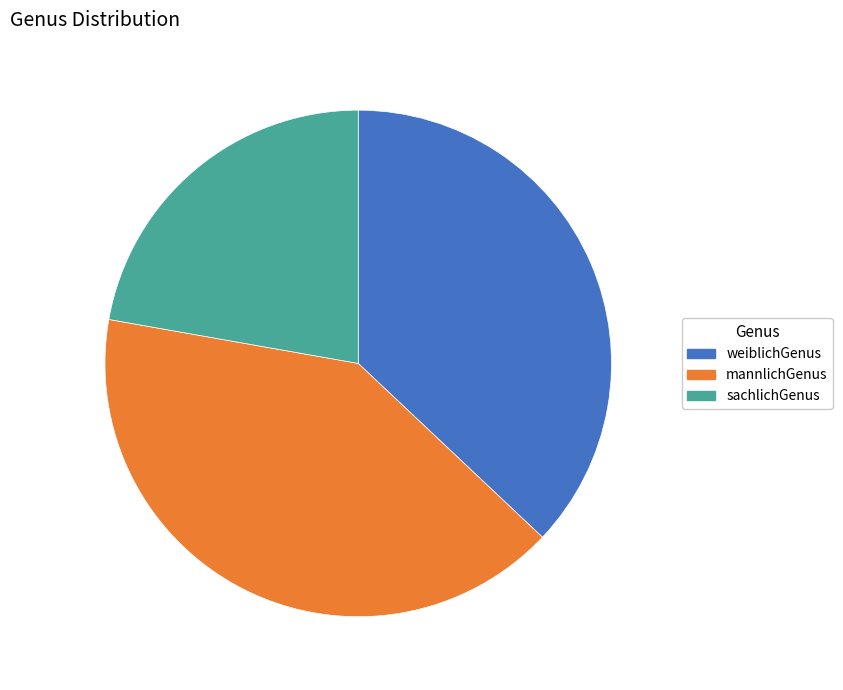

Is the sum of sachlichGenus and mannlichGenus greater than half?

Yes